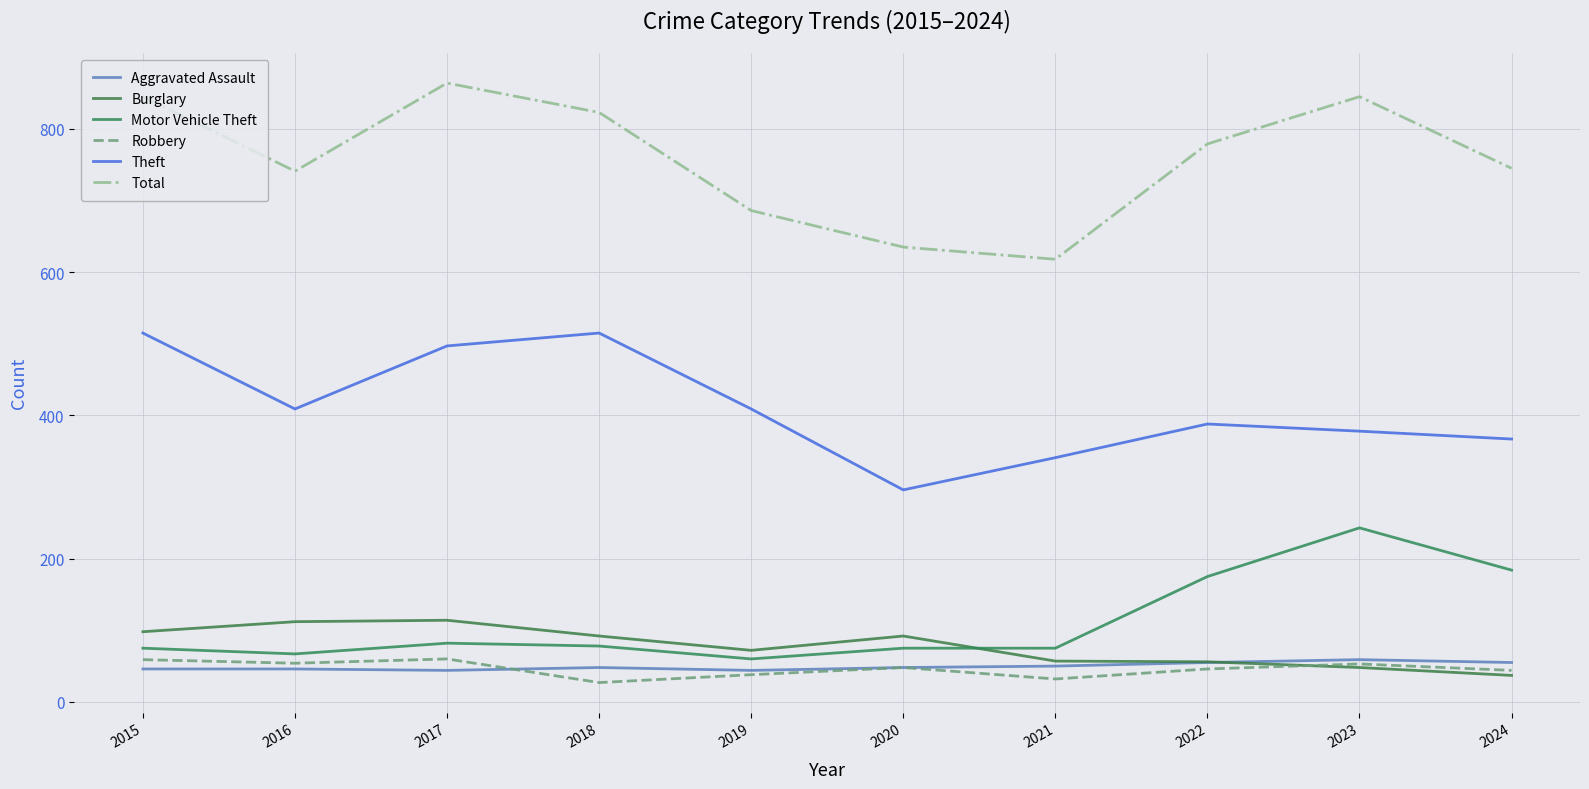

True or false: Theft has more than 0 points higher than both neighbors.

True